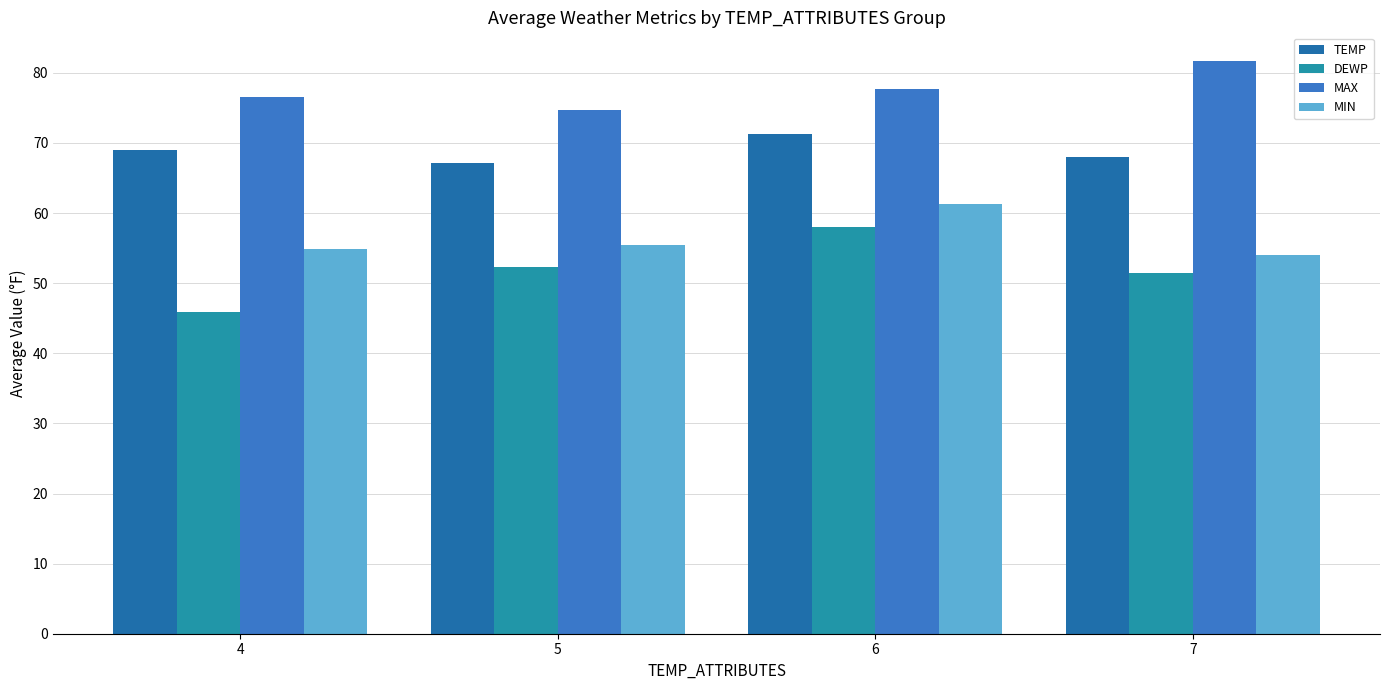

Reading left to right, list all the values displayed in this chart.

TEMP: 4=69.0	5=67.2	6=71.3	7=68.0
DEWP: 4=45.9	5=52.3	6=58.0	7=51.4
MAX: 4=76.6	5=74.7	6=77.7	7=81.7
MIN: 4=54.8	5=55.4	6=61.2	7=54.0